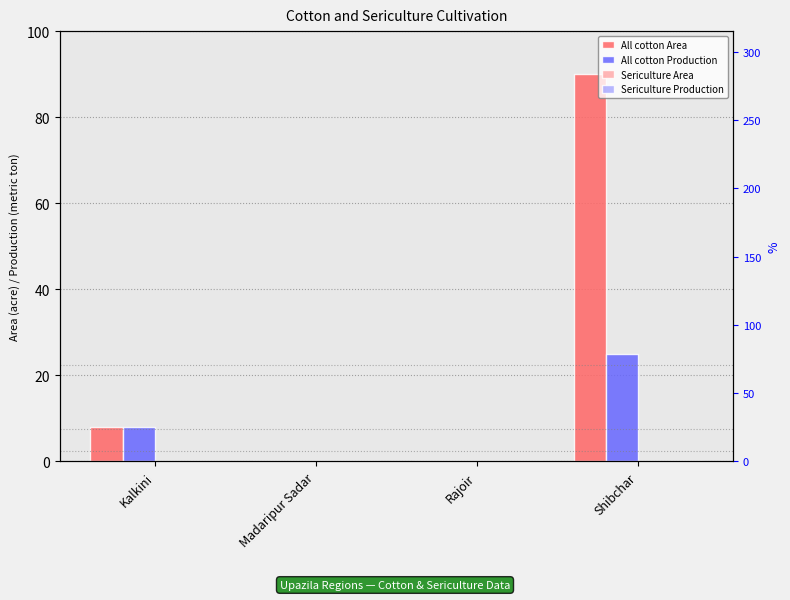

Where is Sericulture Production nearest to the value 0?

Kalkini